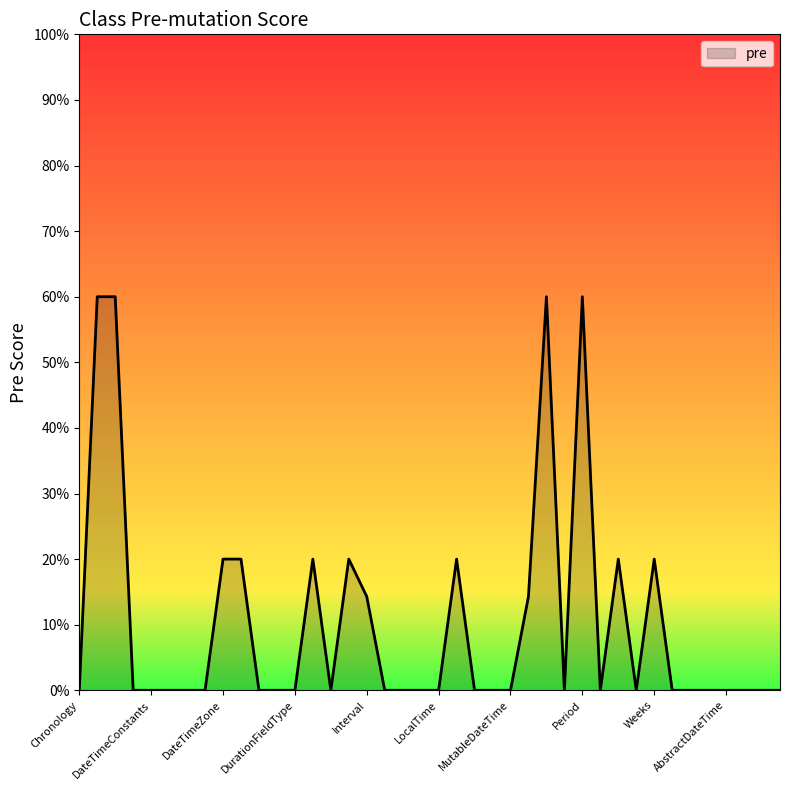

Reading right to left, what are all the values shown in this chart?

0.0	0.0	0.0	0.0	0.0	0.0	0.0	0.2	0.0	0.2	0.0	0.6	0.0	0.6	0.1	0.0	0.0	0.0	0.2	0.0	0.0	0.0	0.0	0.1	0.2	0.0	0.2	0.0	0.0	0.0	0.2	0.2	0.0	0.0	0.0	0.0	0.0	0.6	0.6	0.0